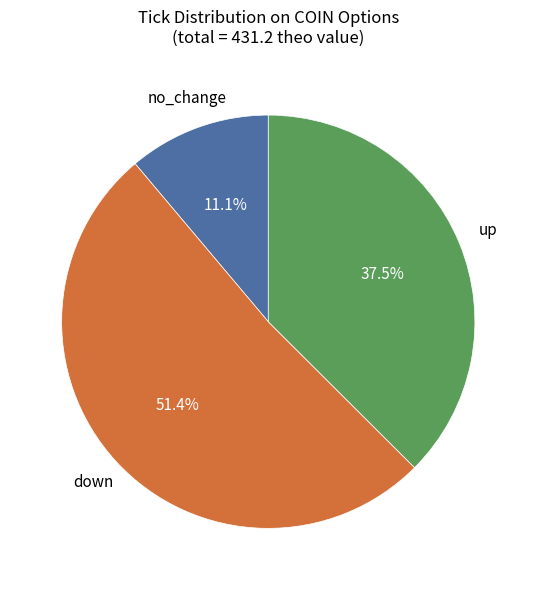

What is the ratio of the value at down to the value at up?

1.4